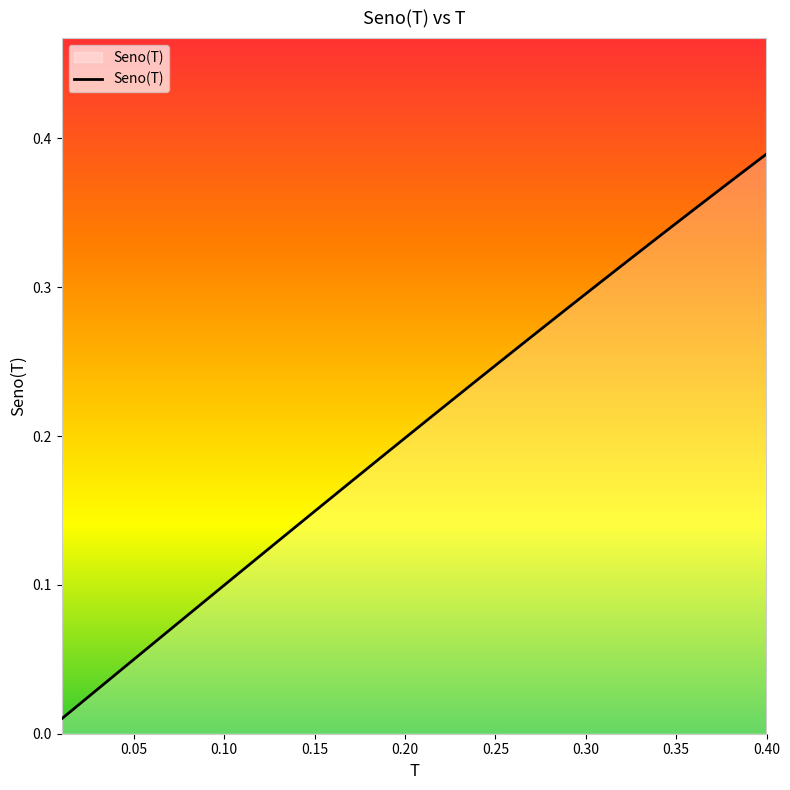

Does the chart have visible grid lines?

No